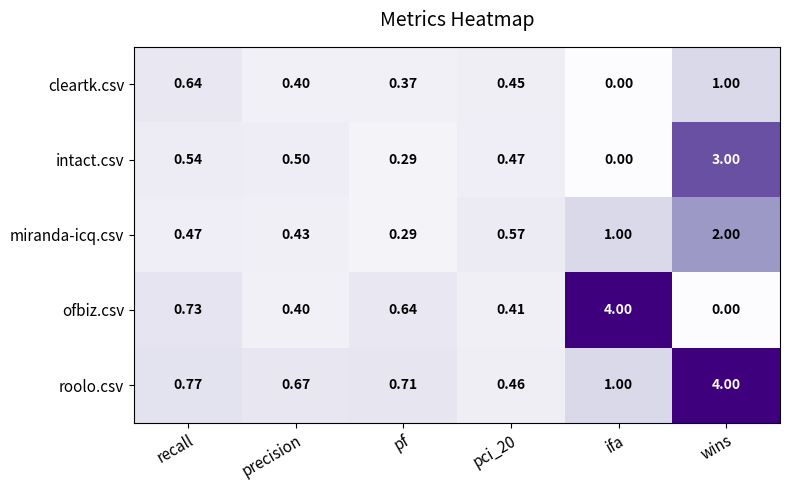

At which category is the sum across all series the highest?

wins